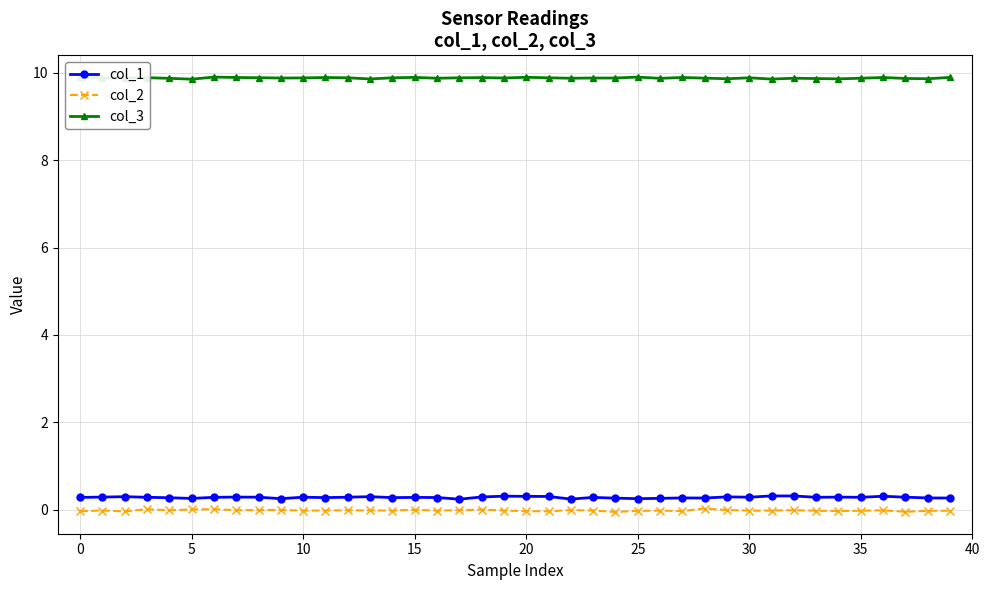

True or false: col_2 and col_1 intersect in this chart.

False